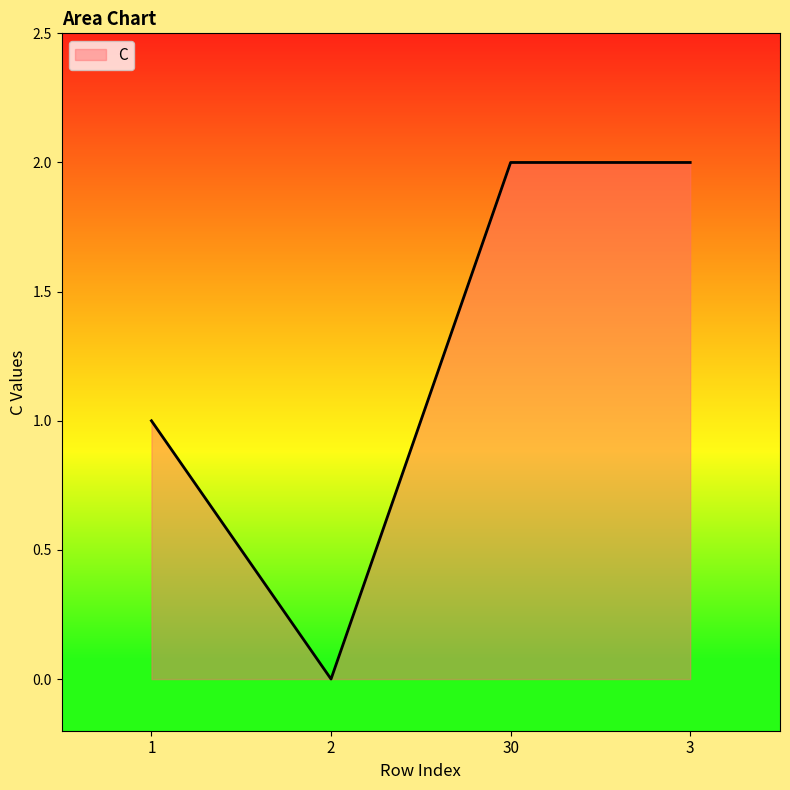

Reading left to right, extract all data points from this chart.

1=1	2=0	30=2	3=2